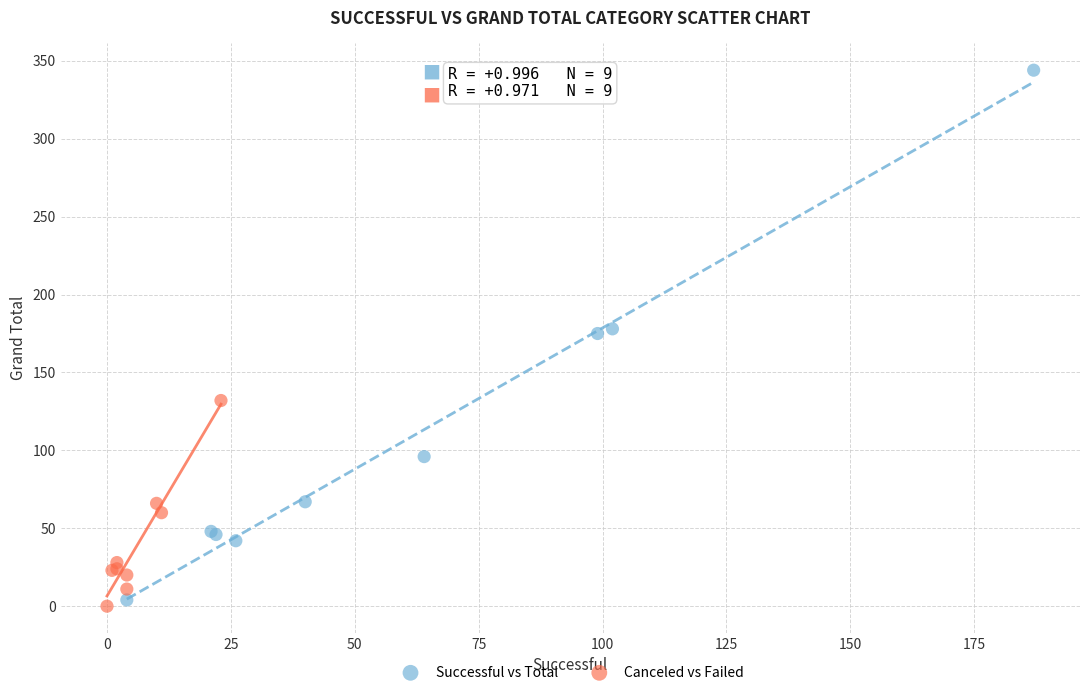

Which series reaches the maximum Y coordinate?

Successful vs Total